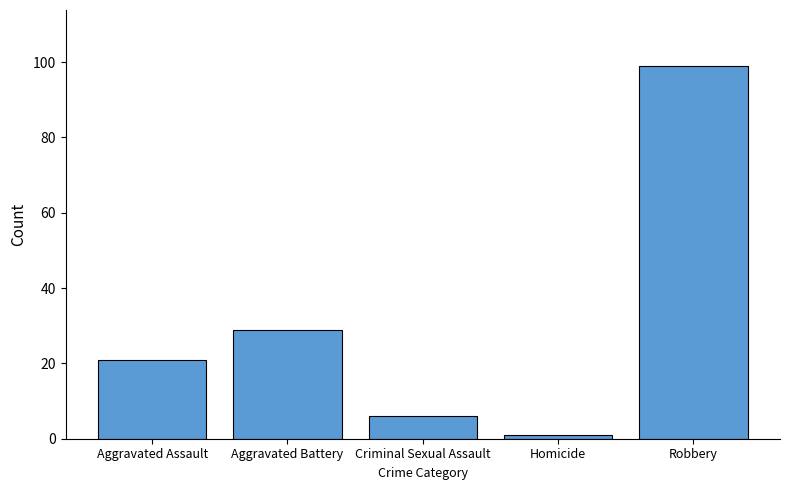

What is the difference between the second highest and second lowest values?

23